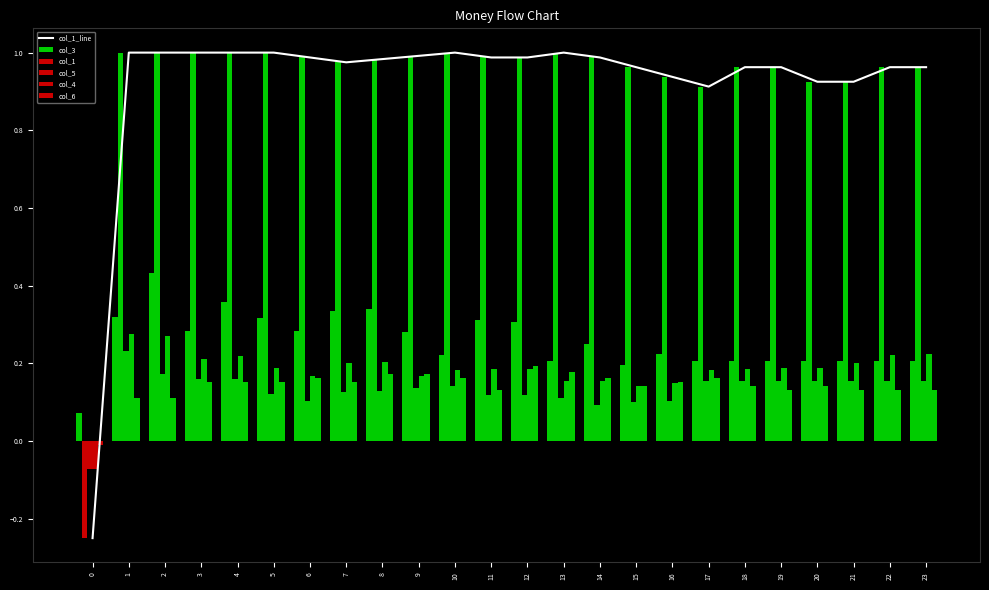

Reading left to right, list all the values displayed in this chart.

col_1_line: 0=-0.2	1=1.0	2=1.0	3=1.0	4=1.0	5=1.0	6=1.0	7=1.0	8=1.0	9=1.0	10=1.0	11=1.0	12=1.0	13=1.0	14=1.0	15=1.0	16=0.9	17=0.9	18=1.0	19=1.0	20=0.9	21=0.9	22=1.0	23=1.0
col_3: 0=0.1	1=0.3	2=0.4	3=0.3	4=0.4	5=0.3	6=0.3	7=0.3	8=0.3	9=0.3	10=0.2	11=0.3	12=0.3	13=0.2	14=0.2	15=0.2	16=0.2	17=0.2	18=0.2	19=0.2	20=0.2	21=0.2	22=0.2	23=0.2
col_1: 0=-0.2	1=1.0	2=1.0	3=1.0	4=1.0	5=1.0	6=1.0	7=1.0	8=1.0	9=1.0	10=1.0	11=1.0	12=1.0	13=1.0	14=1.0	15=1.0	16=0.9	17=0.9	18=1.0	19=1.0	20=0.9	21=0.9	22=1.0	23=1.0
col_5: 0=-0.1	1=0.2	2=0.2	3=0.2	4=0.2	5=0.1	6=0.1	7=0.1	8=0.1	9=0.1	10=0.1	11=0.1	12=0.1	13=0.1	14=0.1	15=0.1	16=0.1	17=0.2	18=0.2	19=0.2	20=0.2	21=0.2	22=0.2	23=0.2
col_4: 0=-0.1	1=0.3	2=0.3	3=0.2	4=0.2	5=0.2	6=0.2	7=0.2	8=0.2	9=0.2	10=0.2	11=0.2	12=0.2	13=0.2	14=0.2	15=0.1	16=0.1	17=0.2	18=0.2	19=0.2	20=0.2	21=0.2	22=0.2	23=0.2
col_6: 0=-0.0	1=0.1	2=0.1	3=0.2	4=0.2	5=0.2	6=0.2	7=0.2	8=0.2	9=0.2	10=0.2	11=0.1	12=0.2	13=0.2	14=0.2	15=0.1	16=0.2	17=0.2	18=0.1	19=0.1	20=0.1	21=0.1	22=0.1	23=0.1